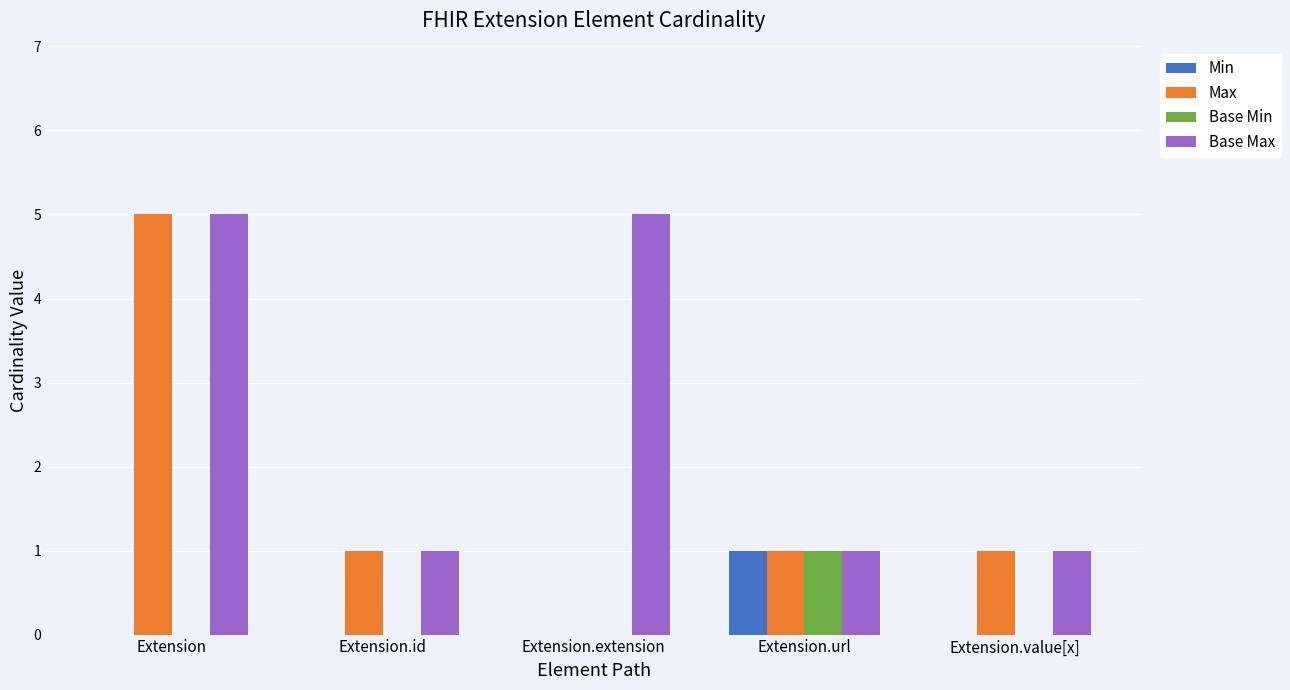

What is the sum of all Base Max values?

13